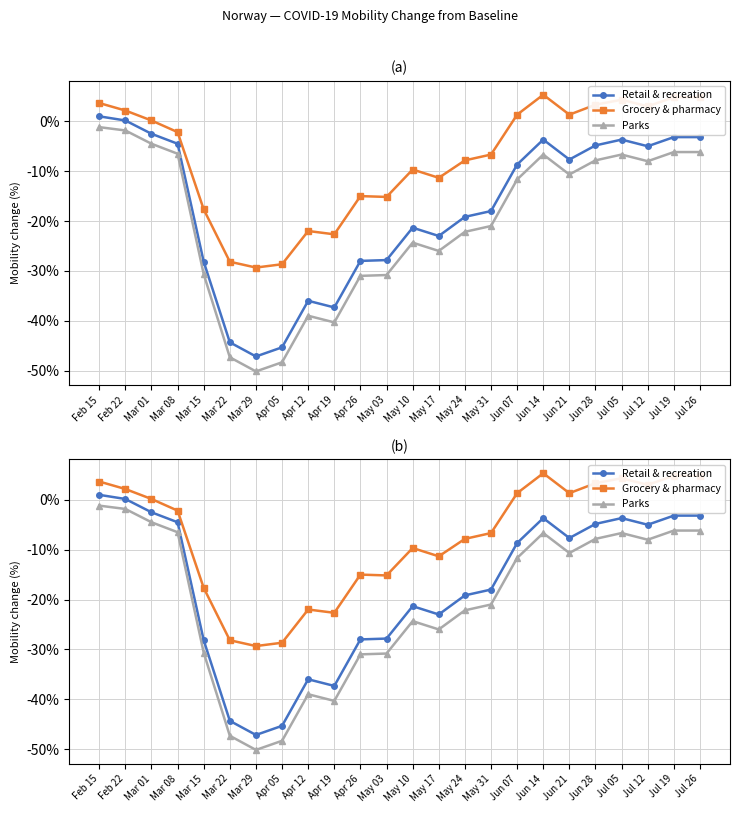

What is the highest value of the Retail & recreation series?

1.0